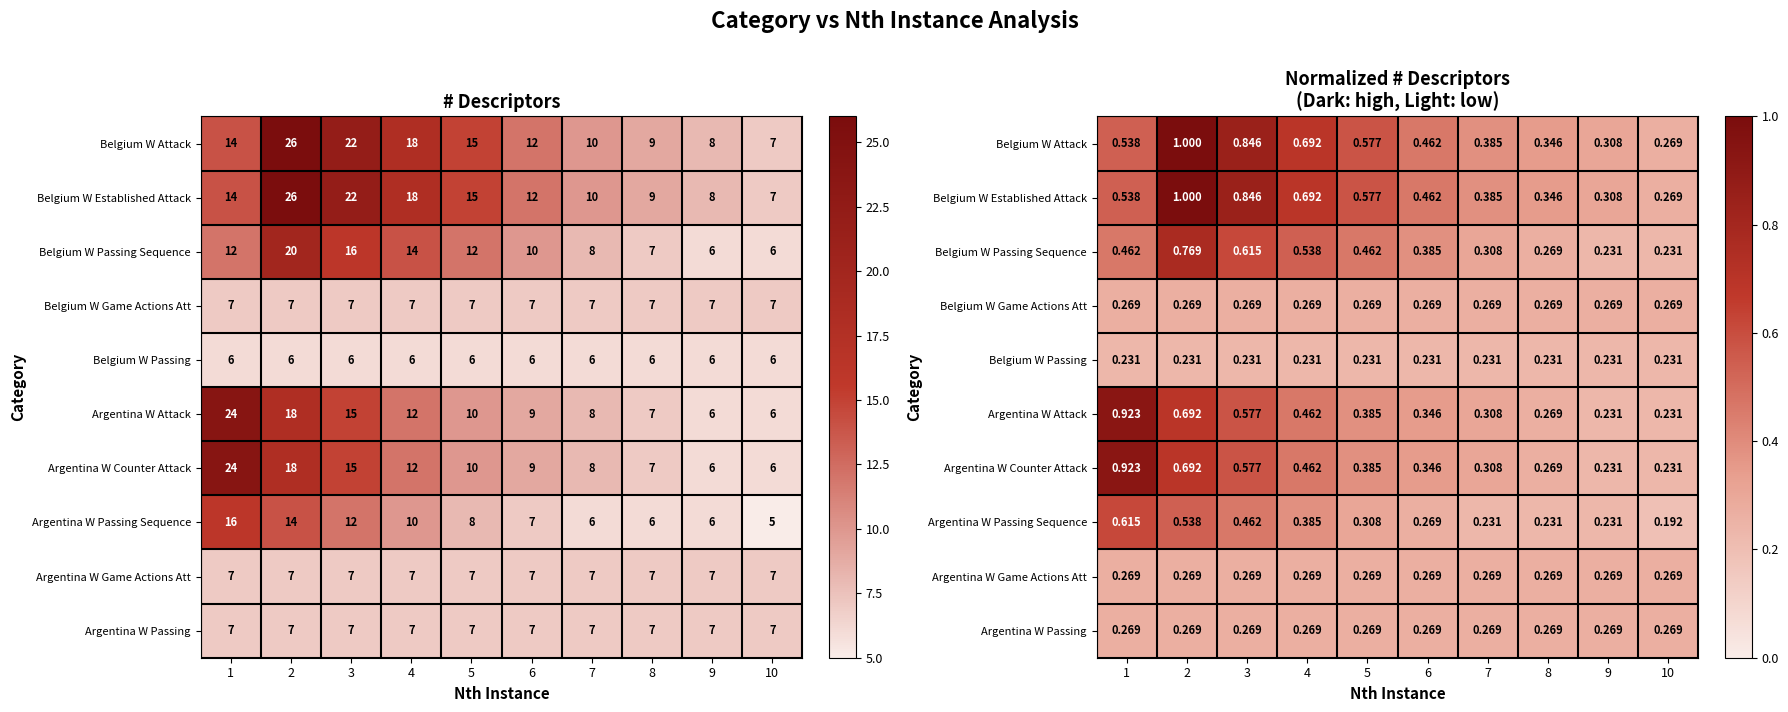

At how many categories does at least one series exceed 0?

10